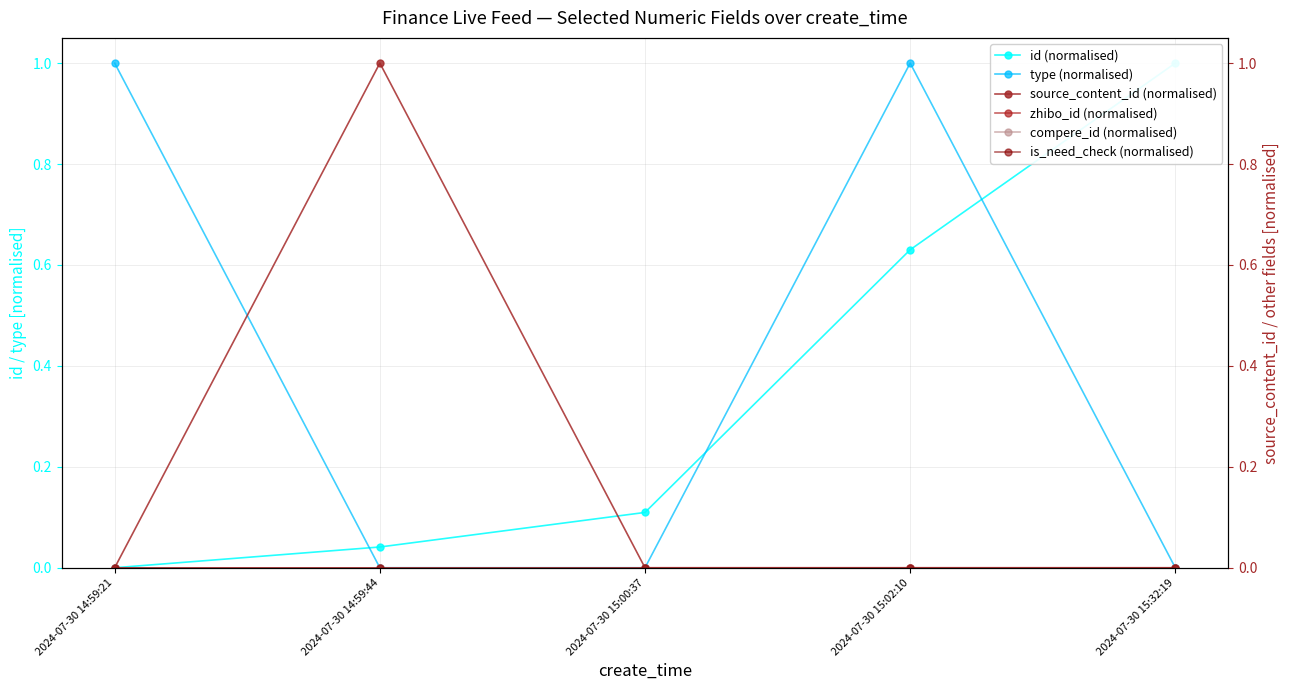

Rank the series at 2024-07-30 14:59:21 from highest to lowest value.

type (normalised), id (normalised), source_content_id (normalised), zhibo_id (normalised), compere_id (normalised), is_need_check (normalised)